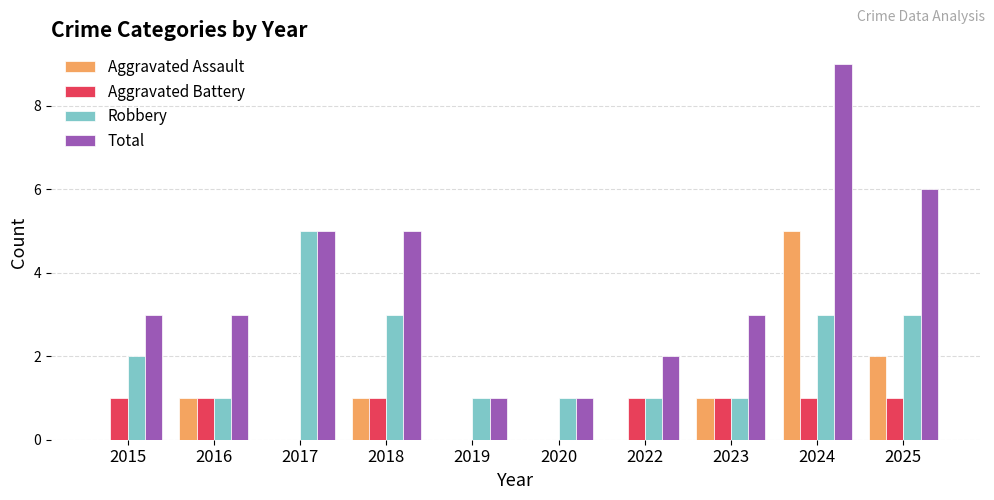

True or false: Total has a value of 8 at 2025.

False